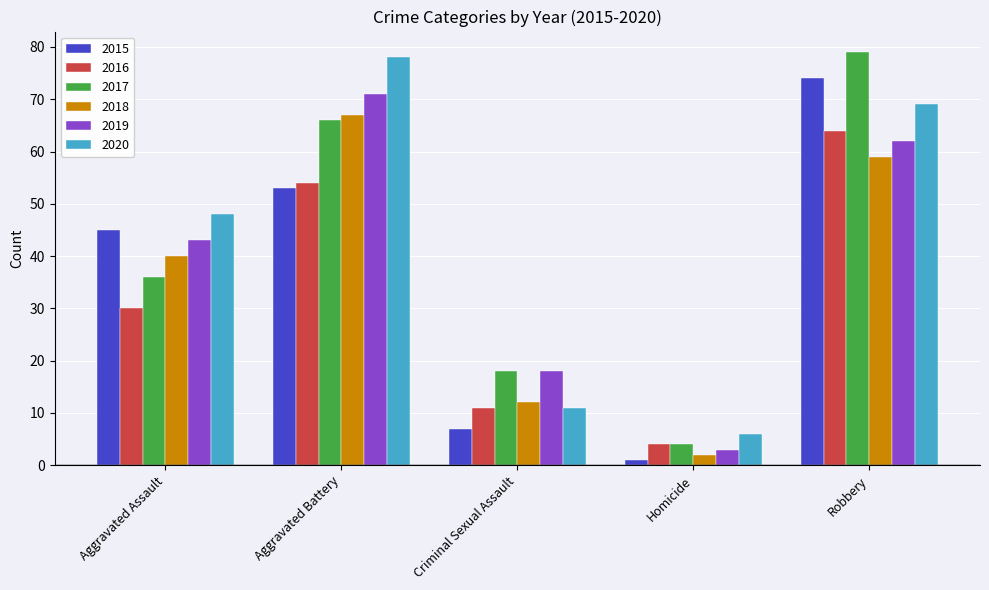

Reading left to right, transcribe all the data shown in this chart.

2015: Aggravated Assault=45	Aggravated Battery=53	Criminal Sexual Assault=7	Homicide=1	Robbery=74
2016: Aggravated Assault=30	Aggravated Battery=54	Criminal Sexual Assault=11	Homicide=4	Robbery=64
2017: Aggravated Assault=36	Aggravated Battery=66	Criminal Sexual Assault=18	Homicide=4	Robbery=79
2018: Aggravated Assault=40	Aggravated Battery=67	Criminal Sexual Assault=12	Homicide=2	Robbery=59
2019: Aggravated Assault=43	Aggravated Battery=71	Criminal Sexual Assault=18	Homicide=3	Robbery=62
2020: Aggravated Assault=48	Aggravated Battery=78	Criminal Sexual Assault=11	Homicide=6	Robbery=69